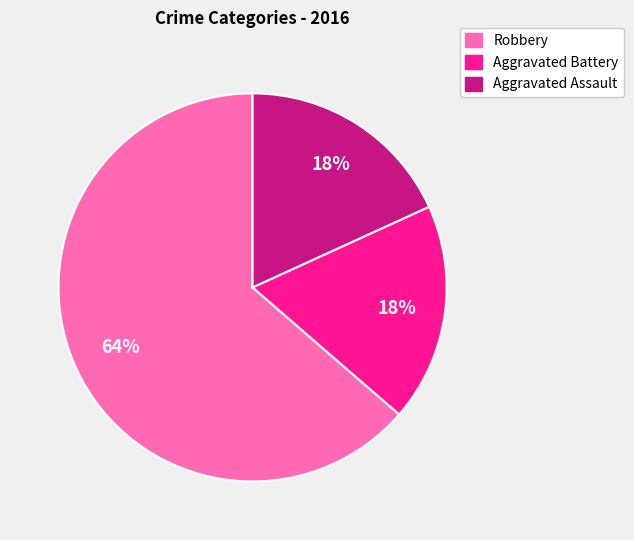

Count the number of slices in the pie.

3